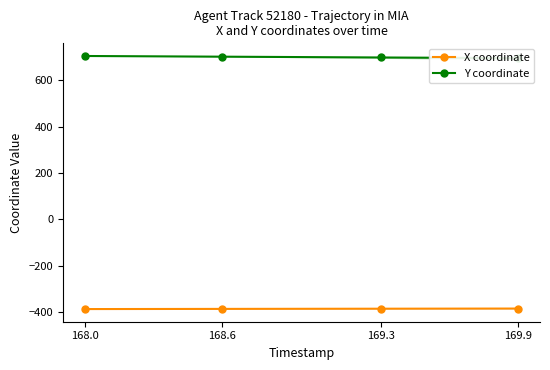

Which series has the largest range (max minus min)?

Y coordinate